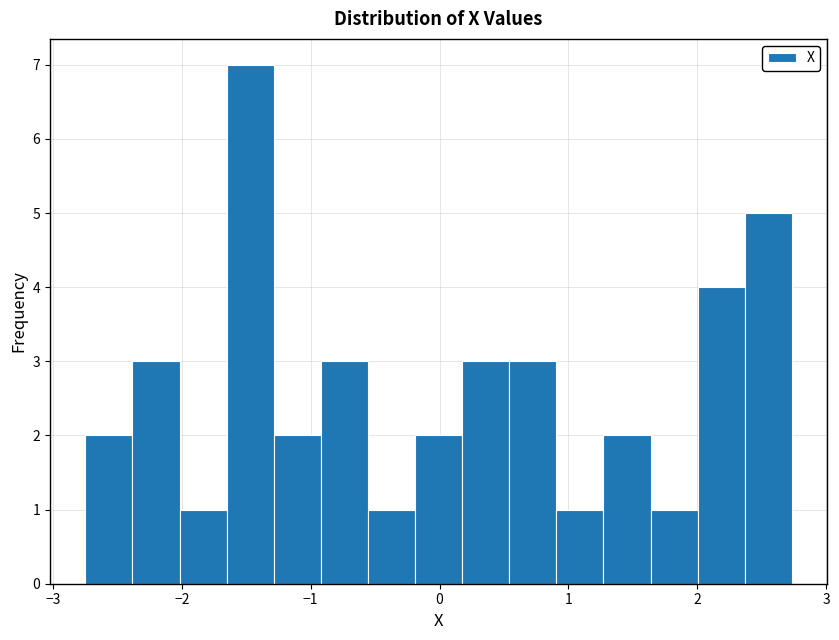

Around what value on the x-axis is the tallest bar? Give the approximate position of its centre, as read against the axis.

-1.5